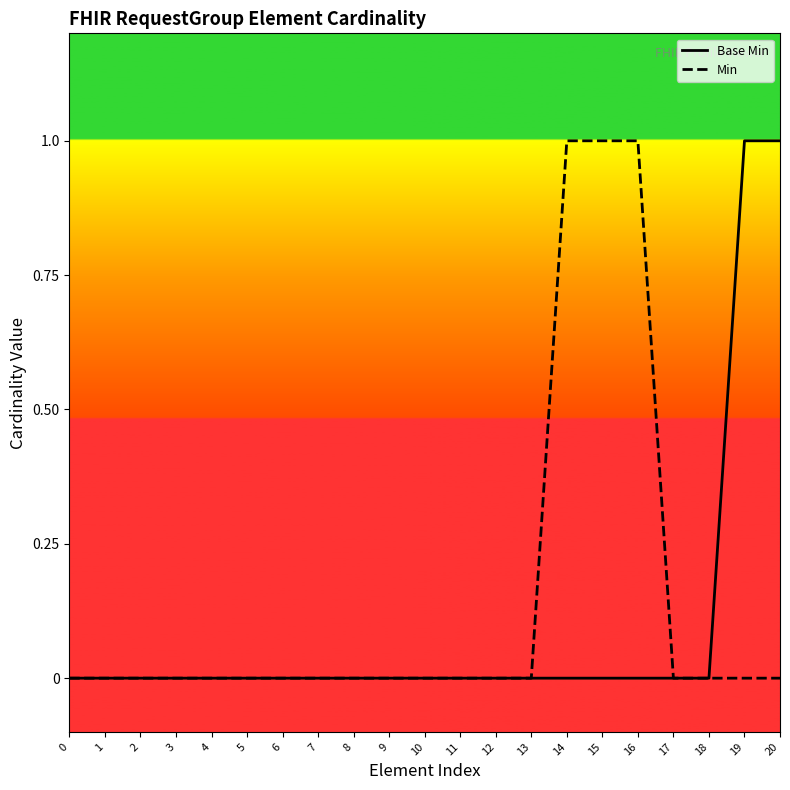

True or false: Min has a value of 0 at 6.

True